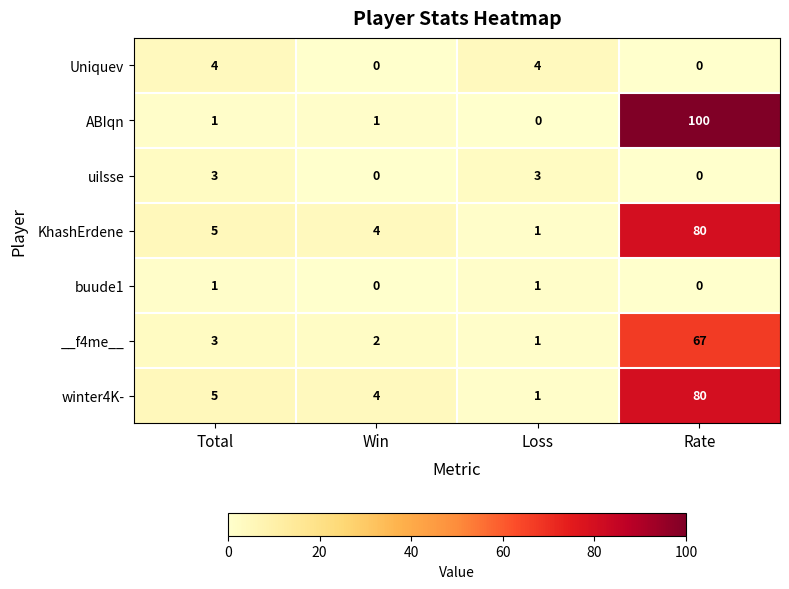

Which series has the largest total across all categories?

ABIqn